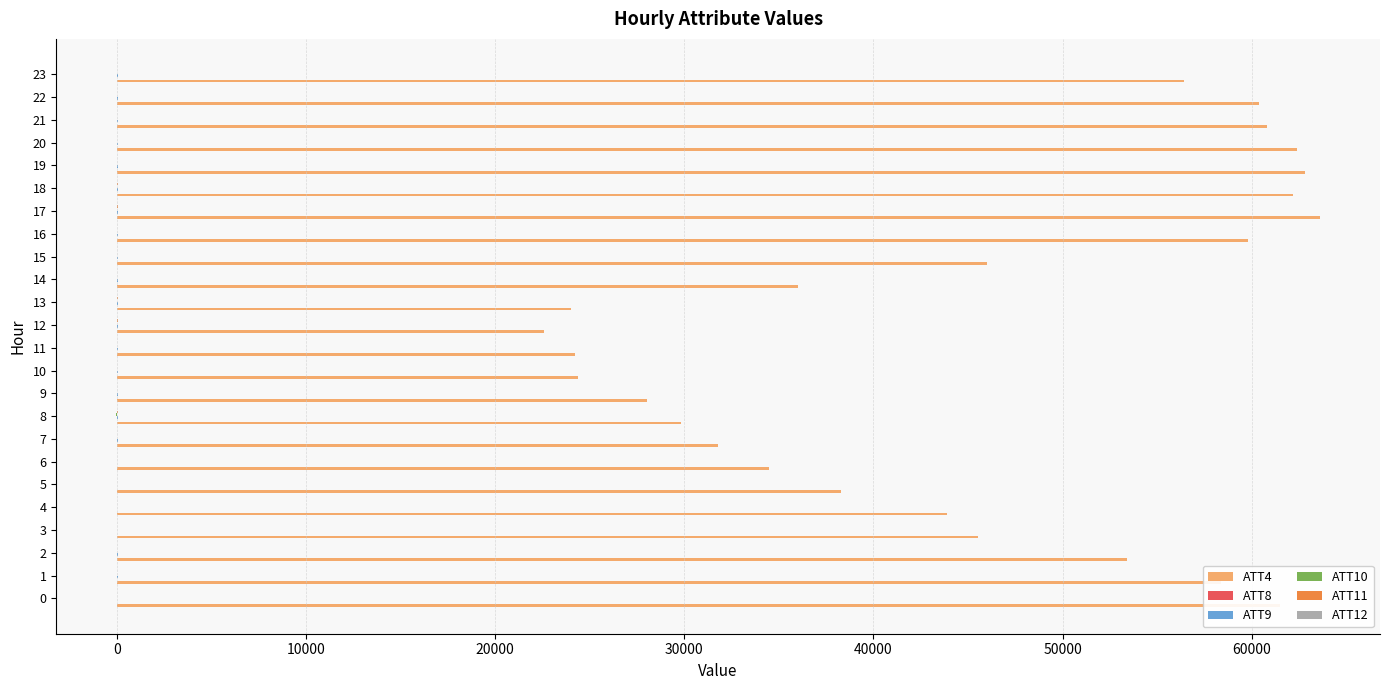

What is the greatest value displayed?

63600.0